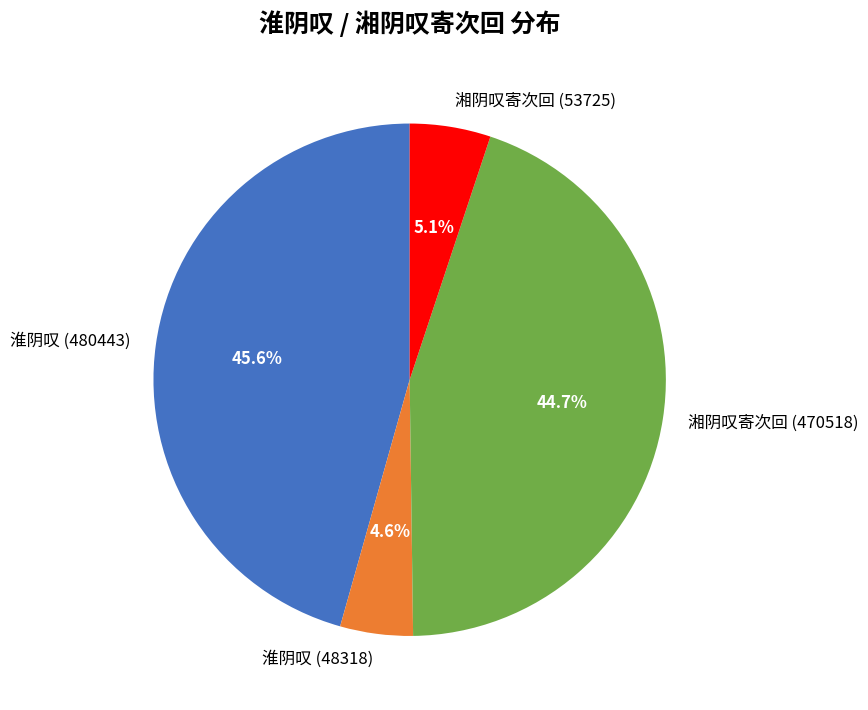

What percentage is NOT represented by 淮阴叹 (48318)?

95.4%